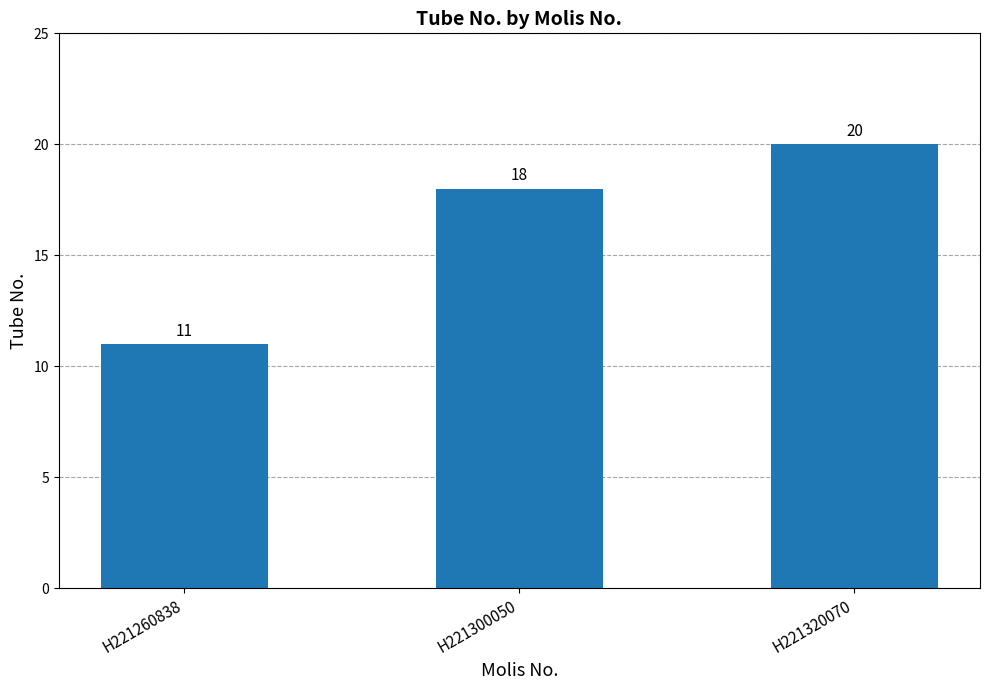

Where is the data nearest to the value 15?

H221300050